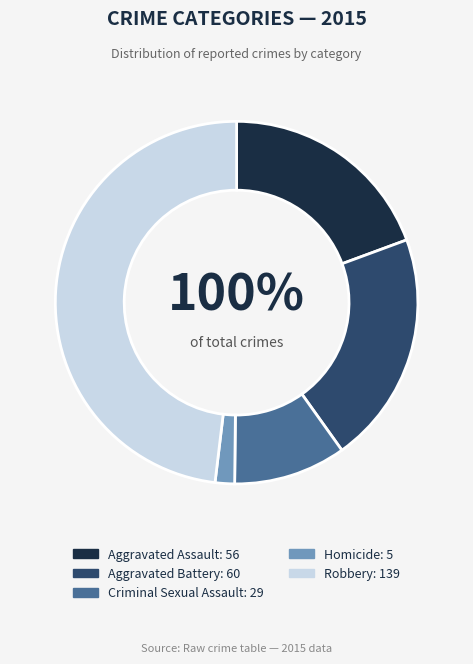

The Aggravated Battery slice represents 27% of the pie. True or false?

False